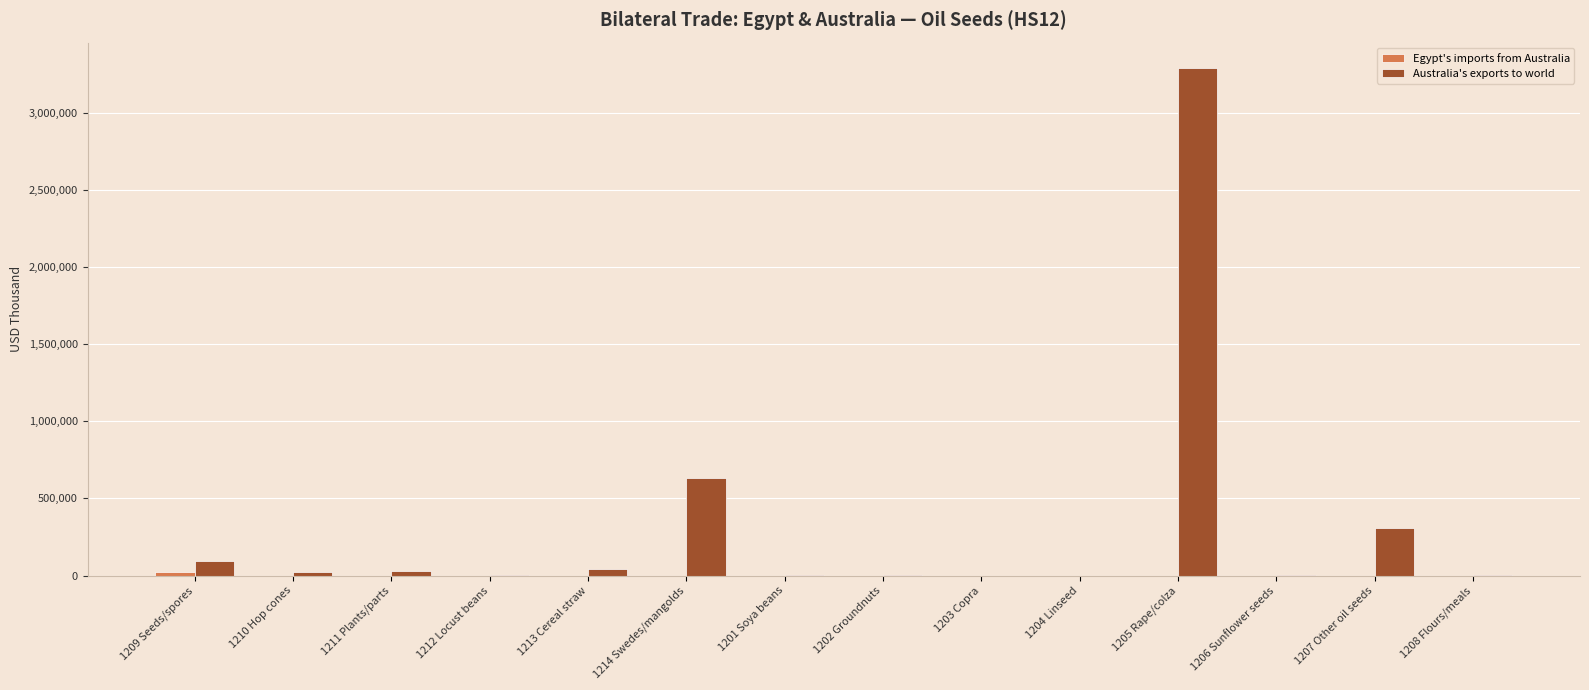

What is the maximum value shown in the chart?

3288956